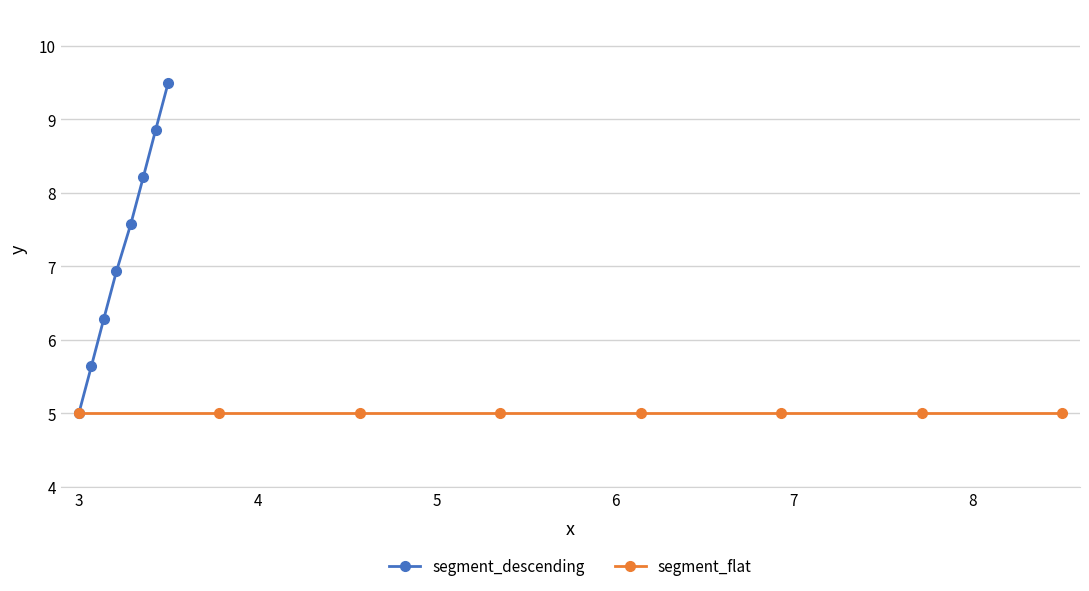

What is the value of the segment_descending point at the 8th from the left?

9.5